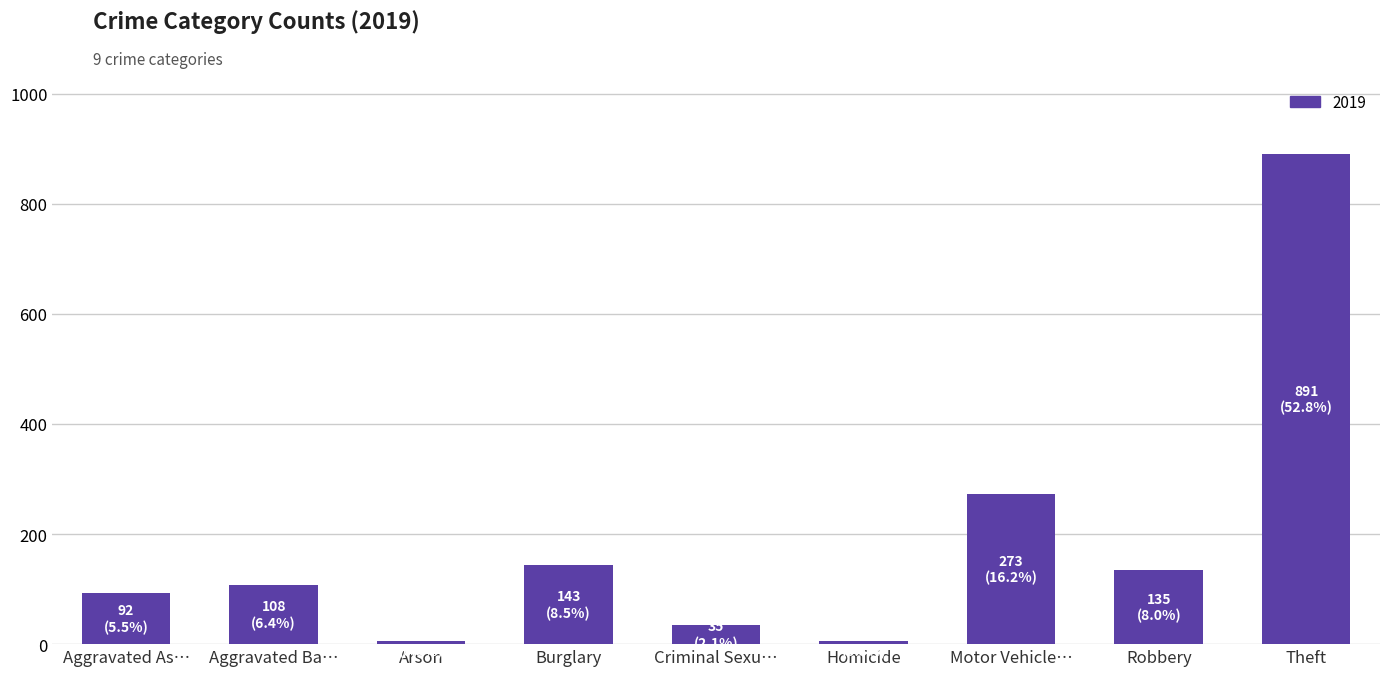

Which has a higher value, Burglary or Homicide?

Burglary